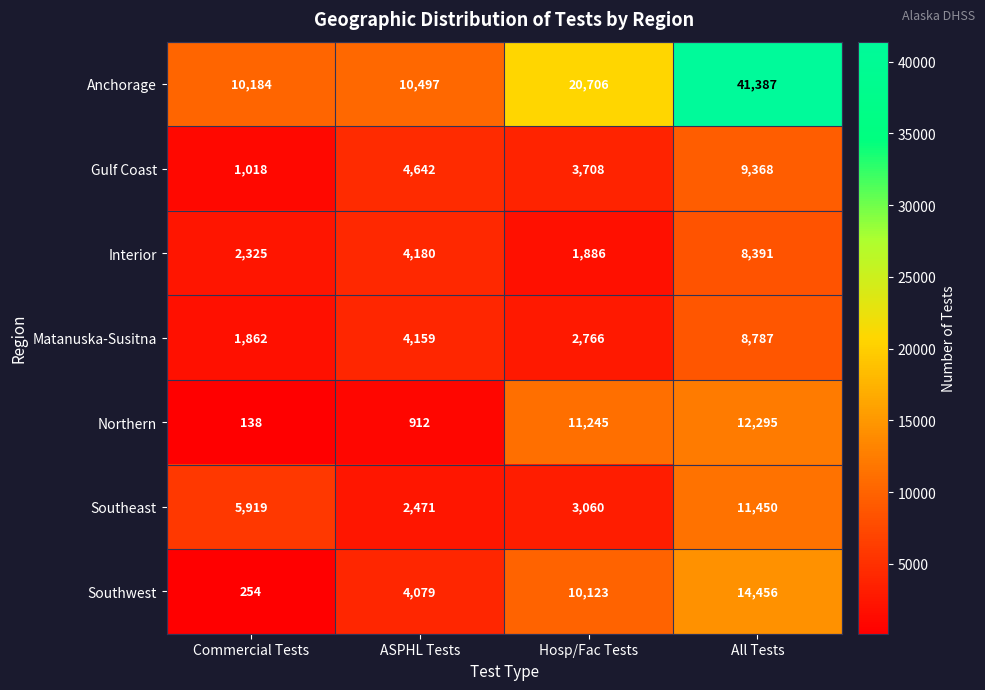

What is the difference between the maximum and second lowest values in the Northern series?

11383